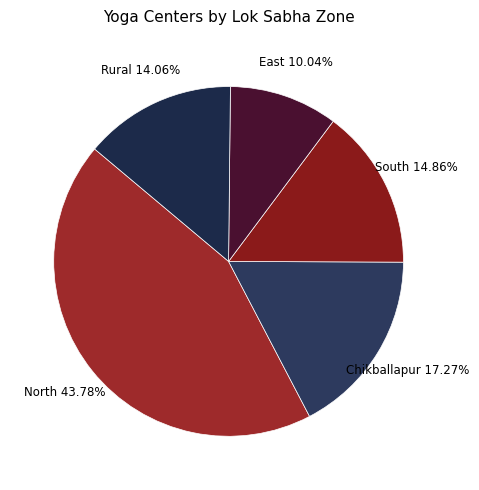

Is the sum of East and Rural greater than half?

No